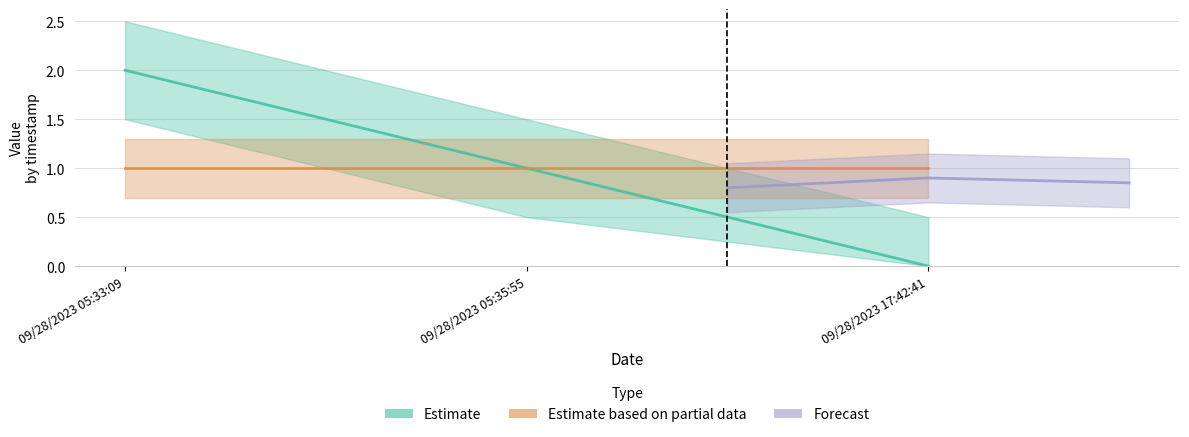

What position from the left is 09/28/2023 05:33:09?

1